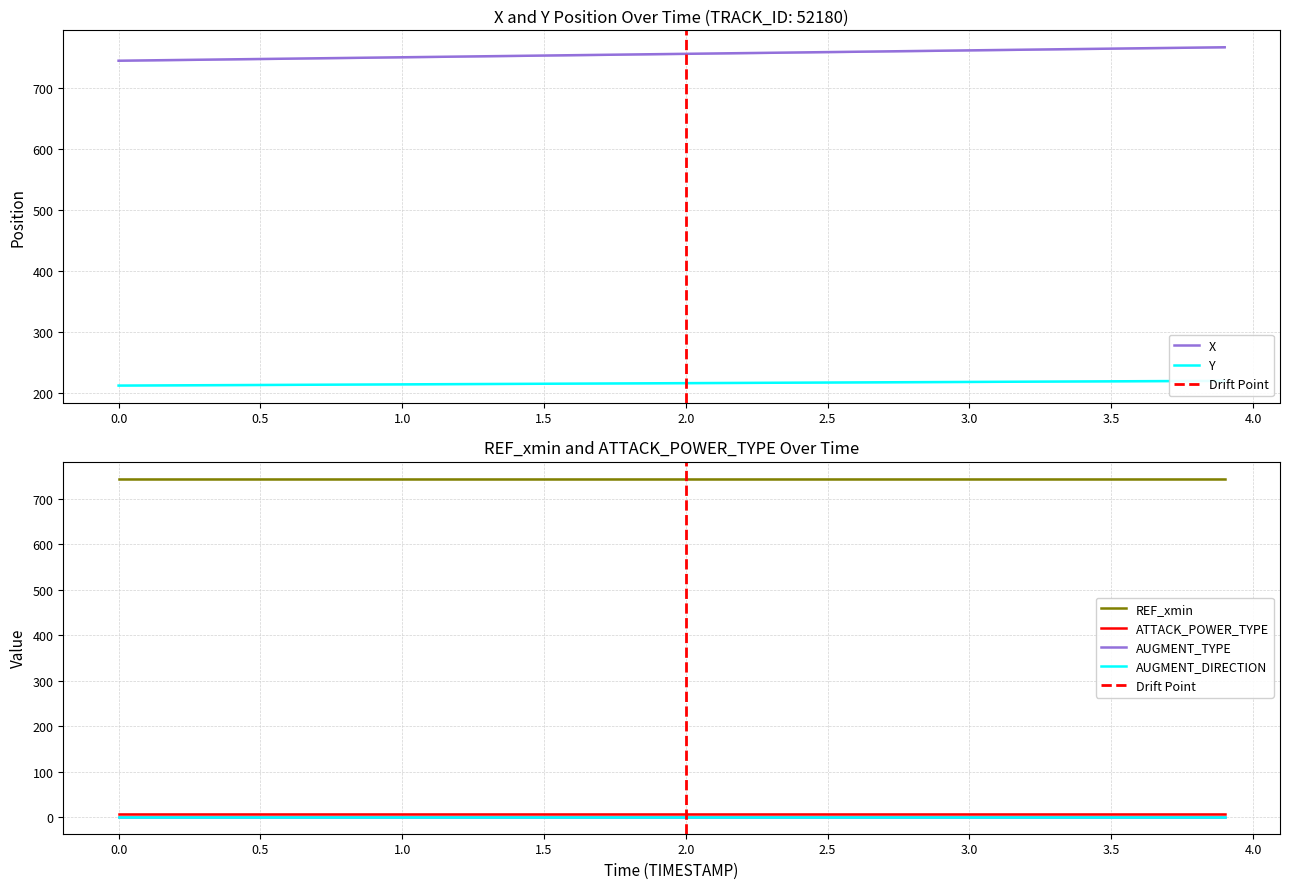

Rank the series at 7 from lowest to highest value.

AUGMENT_TYPE, AUGMENT_DIRECTION, ATTACK_POWER_TYPE, Y, REF_xmin, X